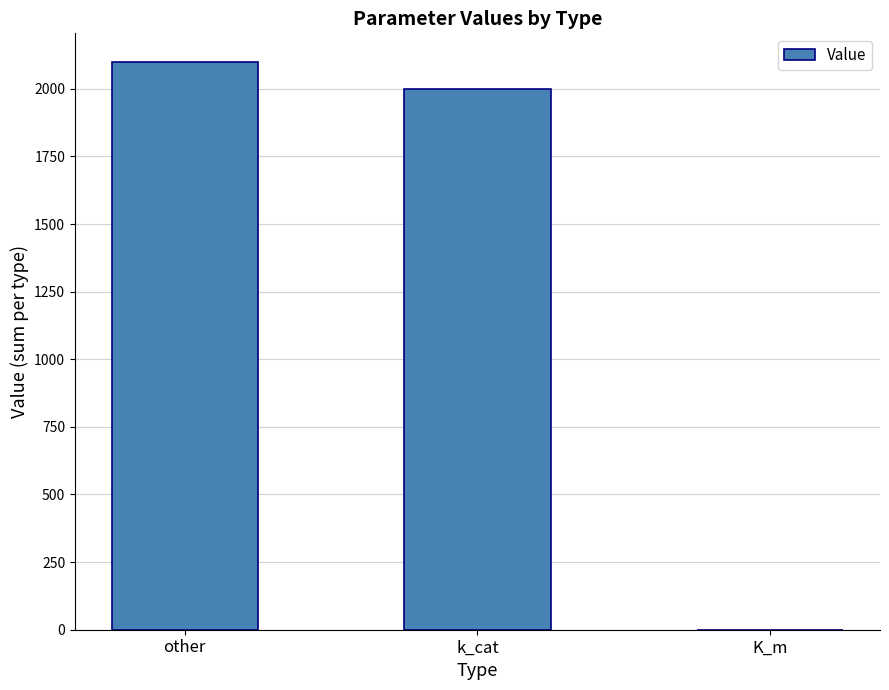

Where is the data nearest to the value 1050?

k_cat